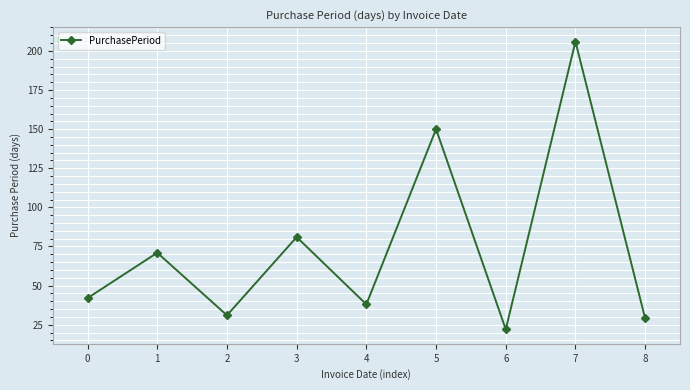

The value at 3 is 55. True or false?

False